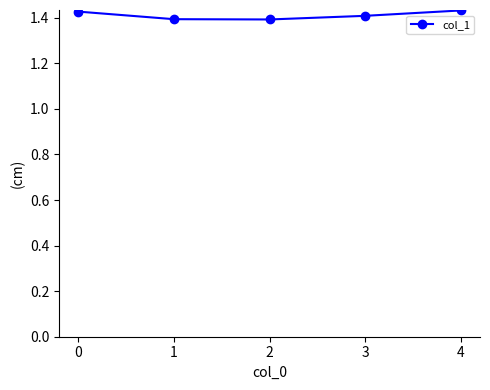

The value at 4 is 0.3. True or false?

False